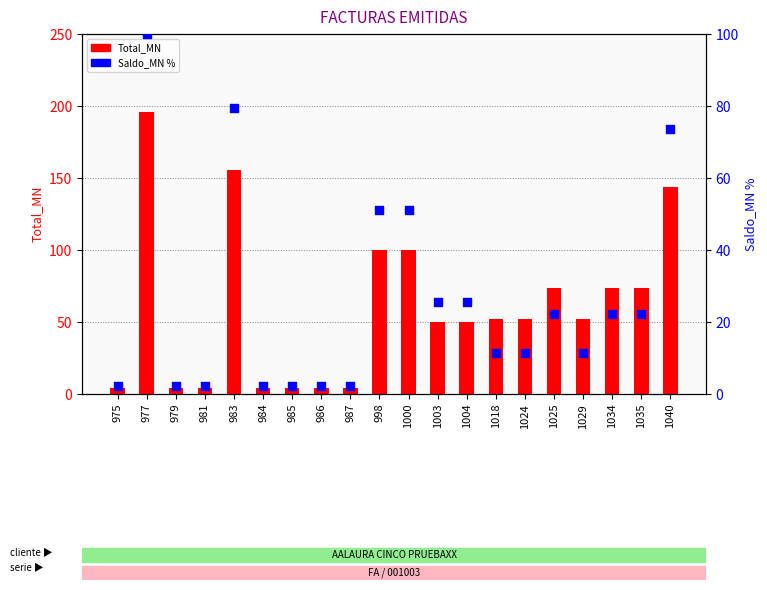

At how many categories does at least one series exceed 27?

13